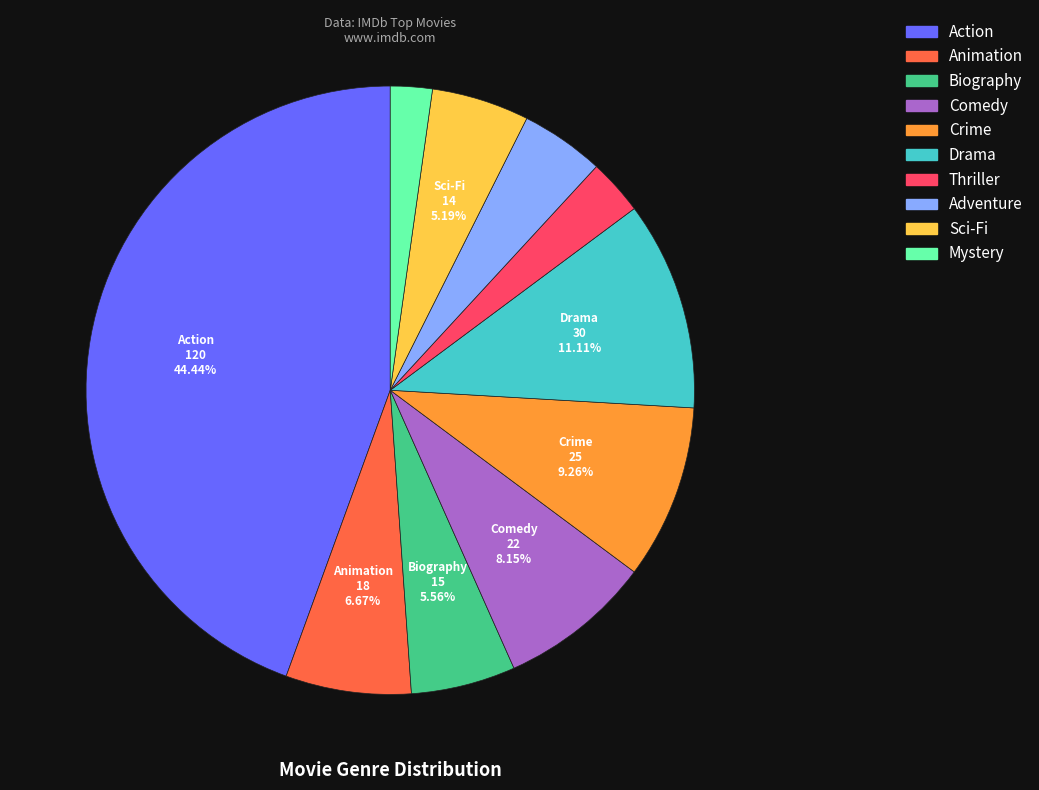

Combined, do Mystery and Adventure account for over 50%?

No